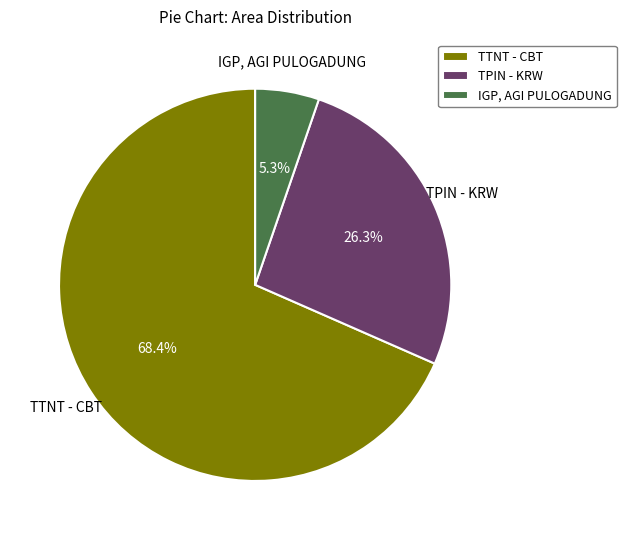

The TPIN - KRW slice represents 26% of the pie. True or false?

True